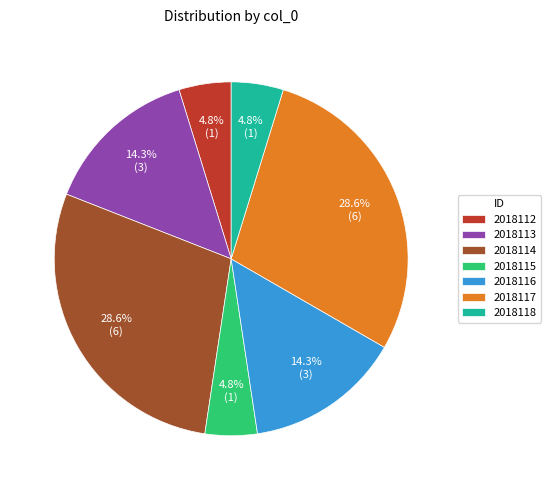

To the nearest percent, what portion does 2018114 represent?

29%